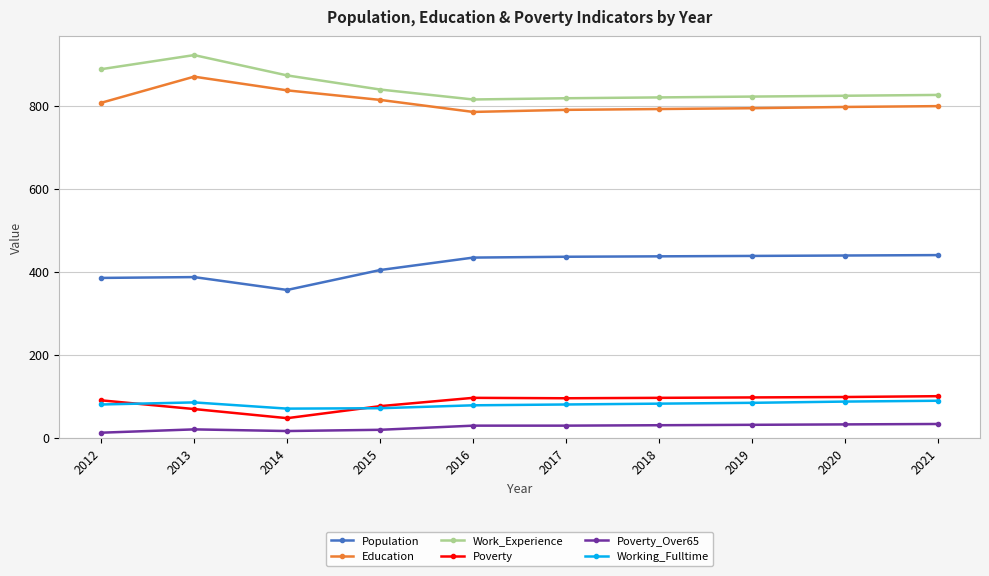

What is the total value across all series at 2012?

2262